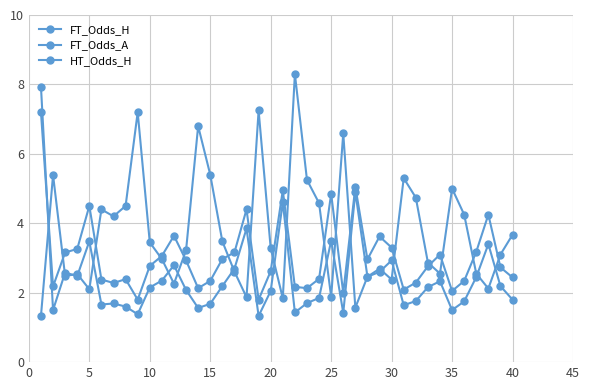

Does the chart have visible grid lines?

Yes